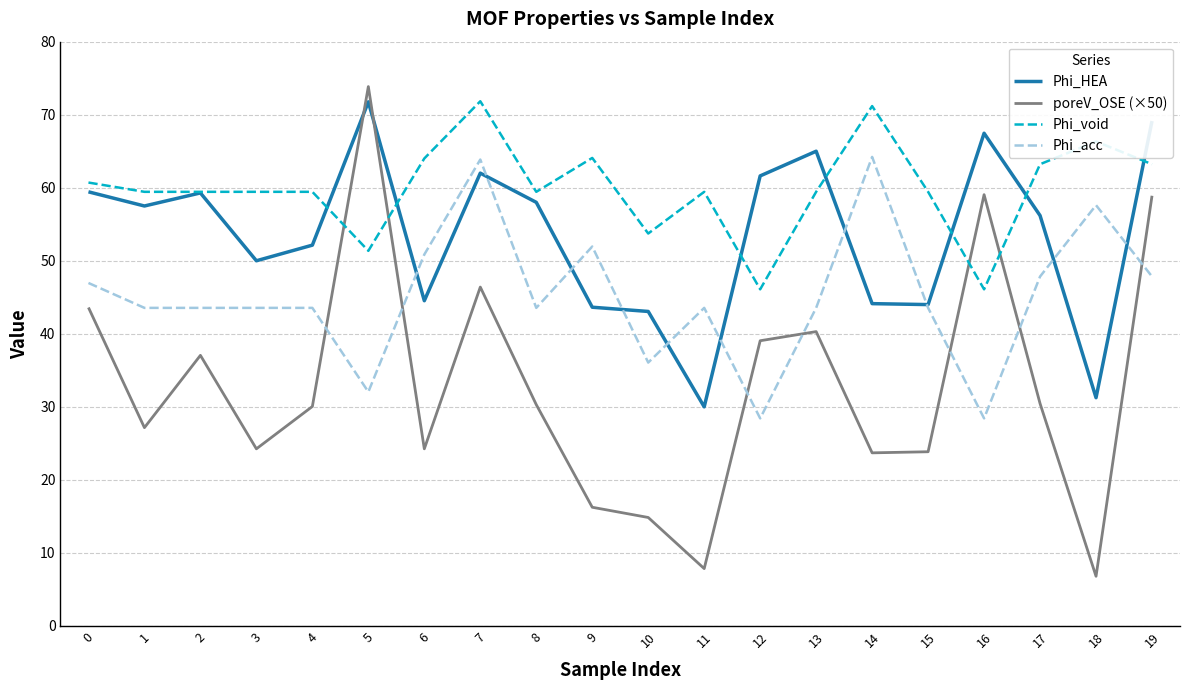

At which category is the sum across all series the highest?

7